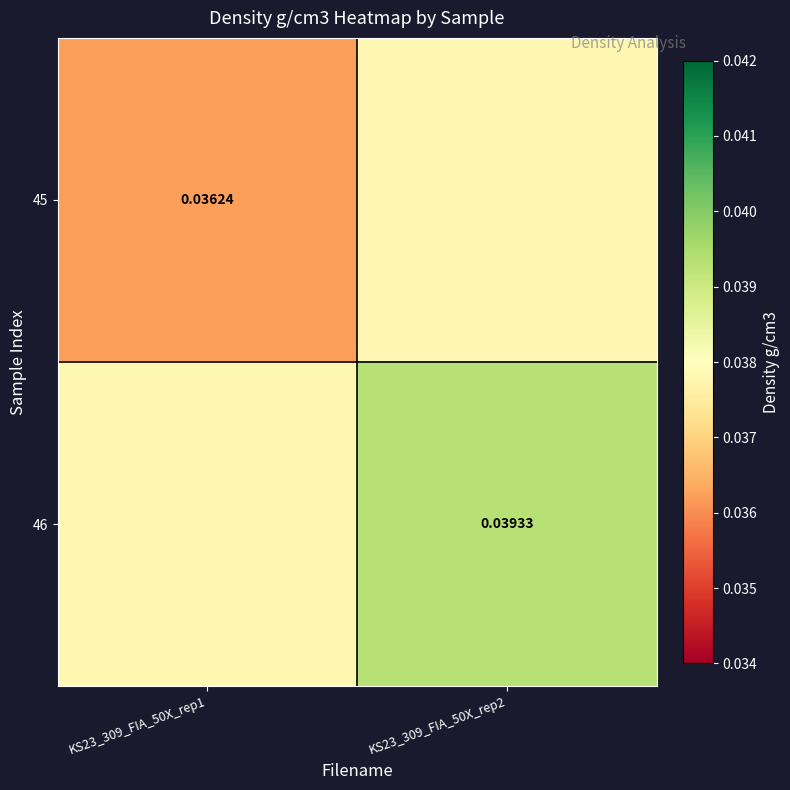

Which category has the lowest value in the 46 series?

KS23_309_FIA_50X_rep1